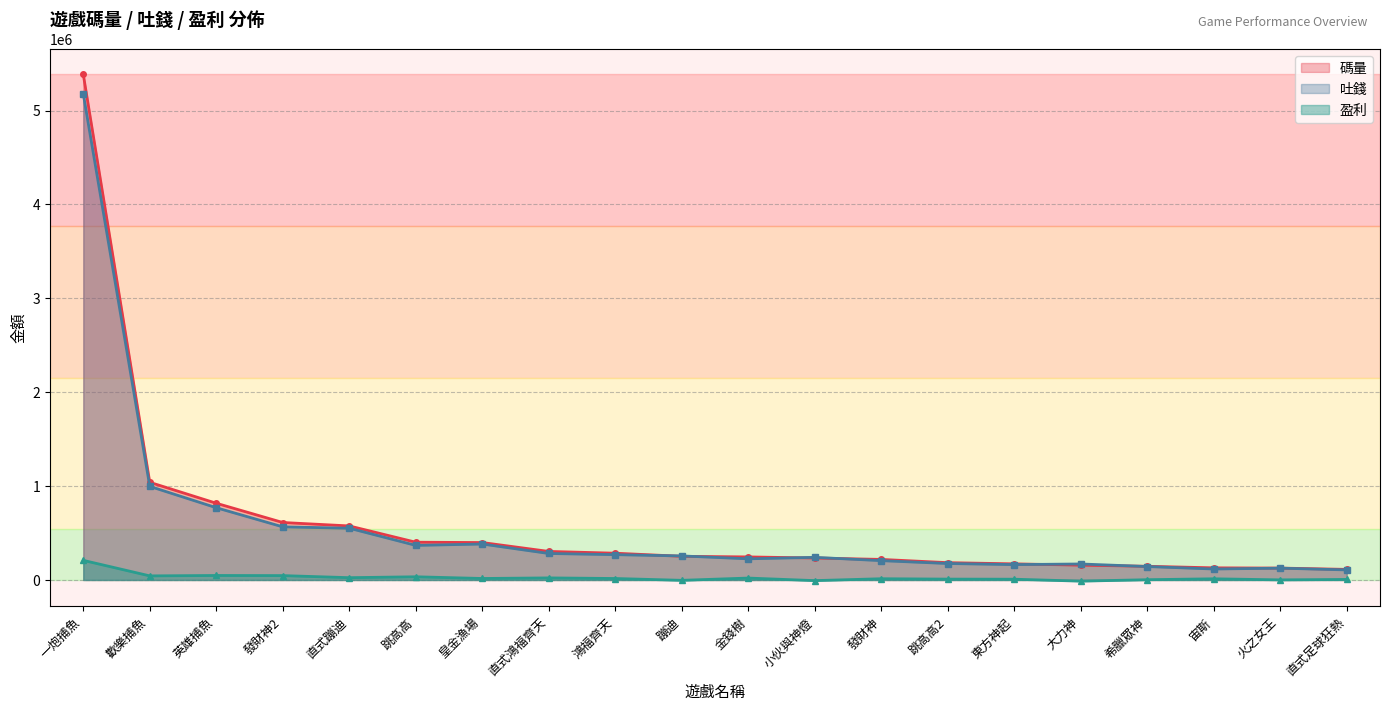

Rank the series at 歡樂捕魚 from highest to lowest value.

碼量, 吐錢, 盈利